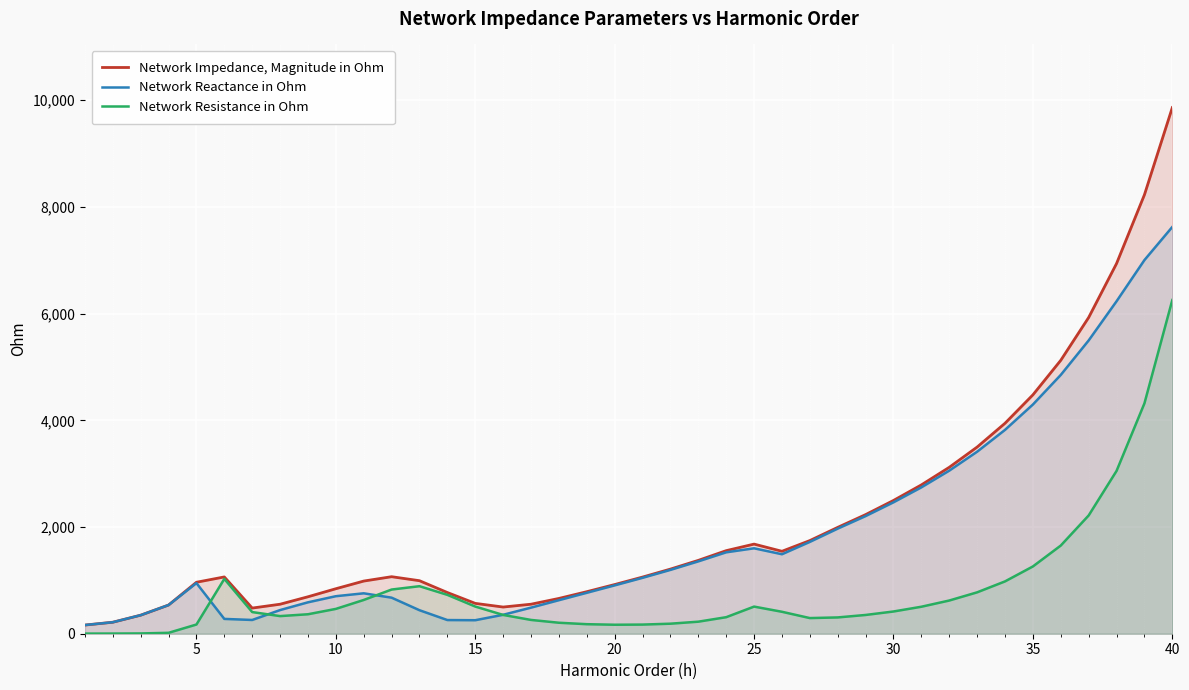

What is the lowest value of the Network Resistance in Ohm series?

2.5